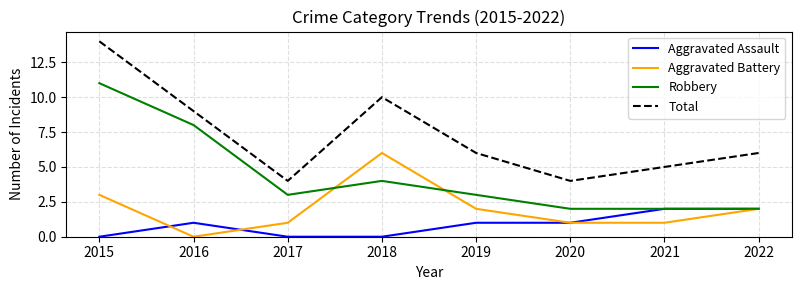

What is the lowest value of the Total series?

4